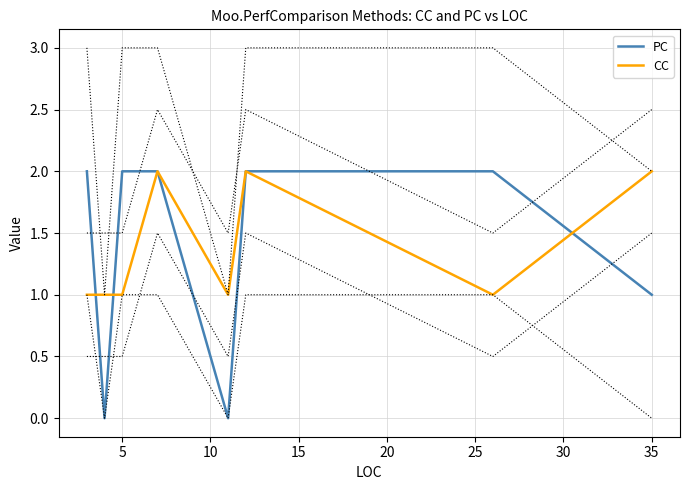

What is the difference between the highest and lowest values at 25?

1